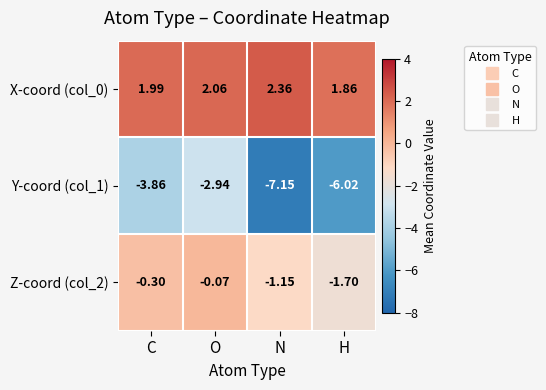

What is the spread (max minus min) of values at N?

9.5